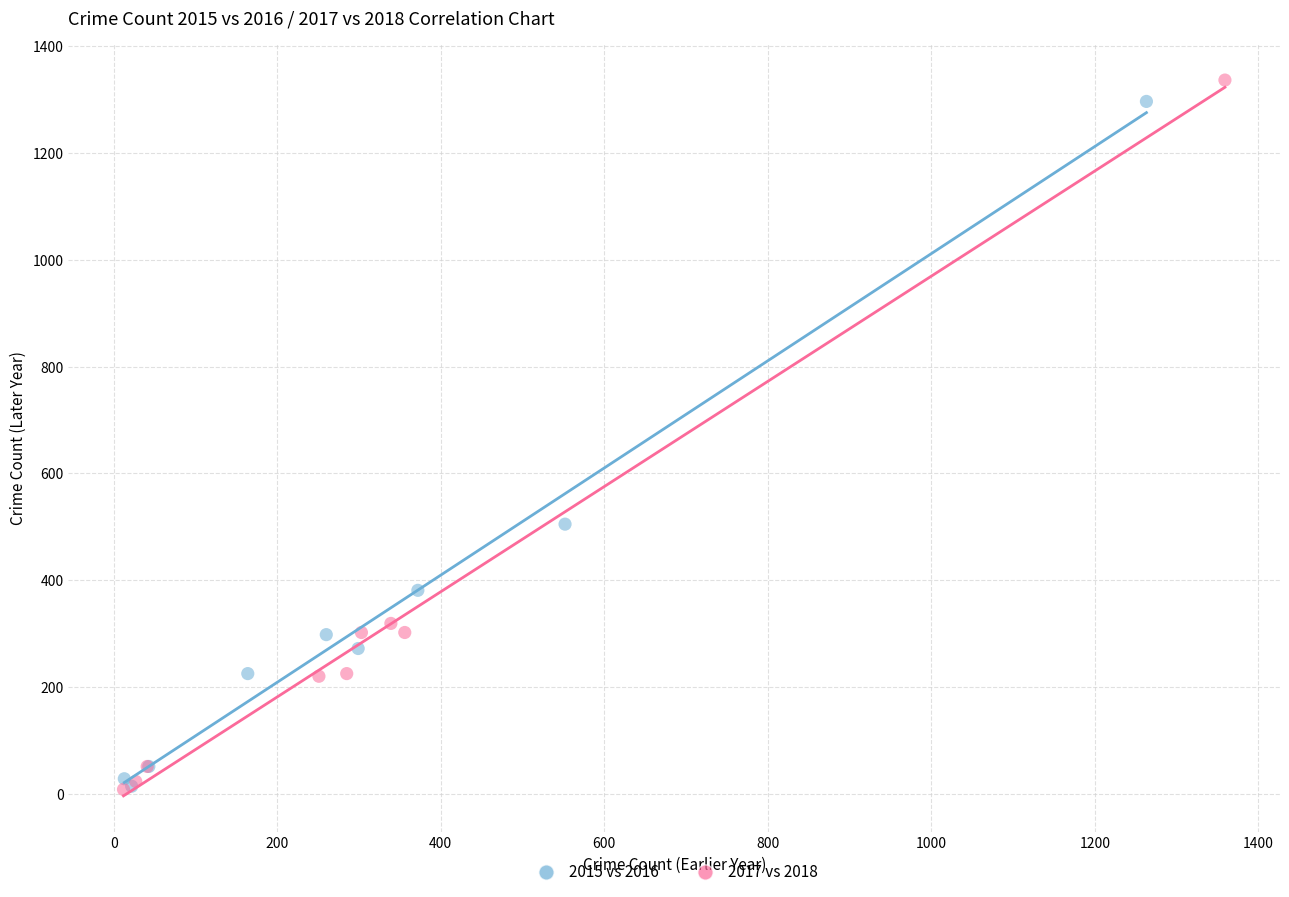

Which series has the largest Y range (max minus min)?

2017 vs 2018